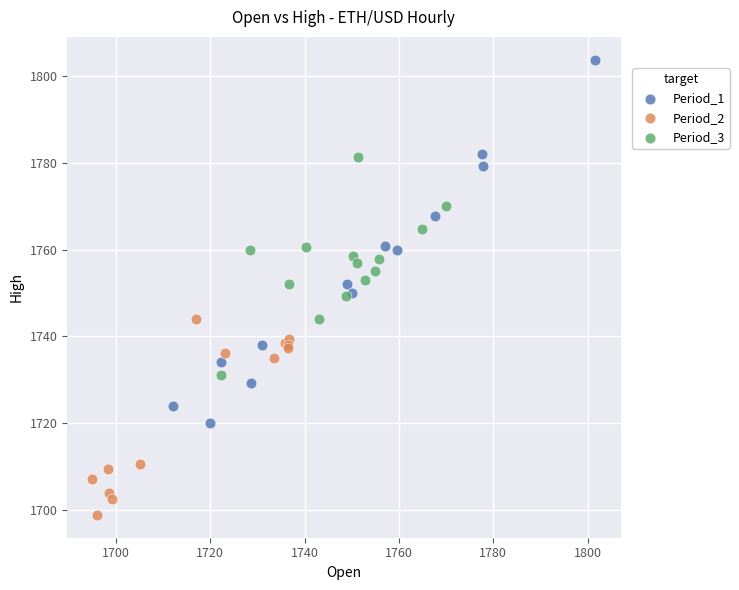

Which series contains the lowest Y value?

Period_2